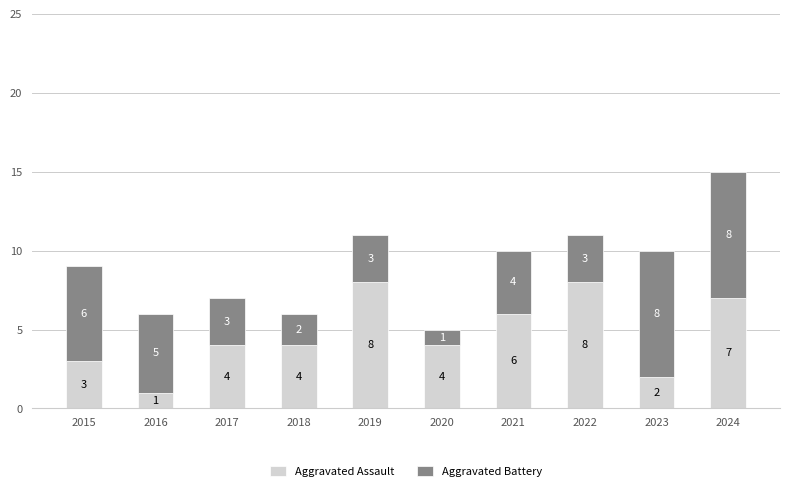

What is the maximum value for Aggravated Assault?

8